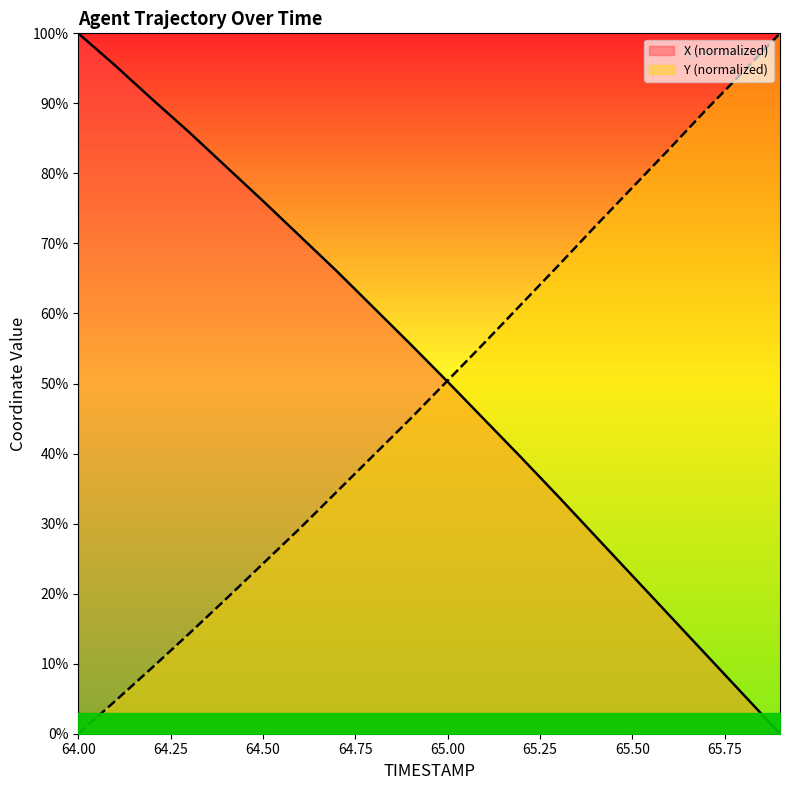

True or false: Y has more than 1 interior local peaks.

False